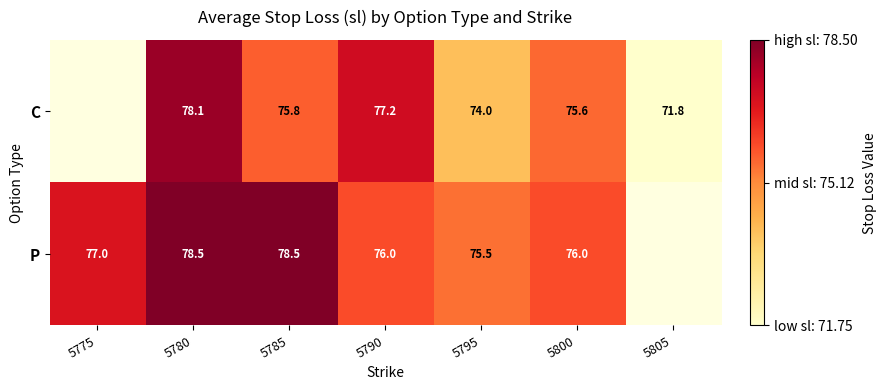

At which category is the sum across all series the highest?

5780